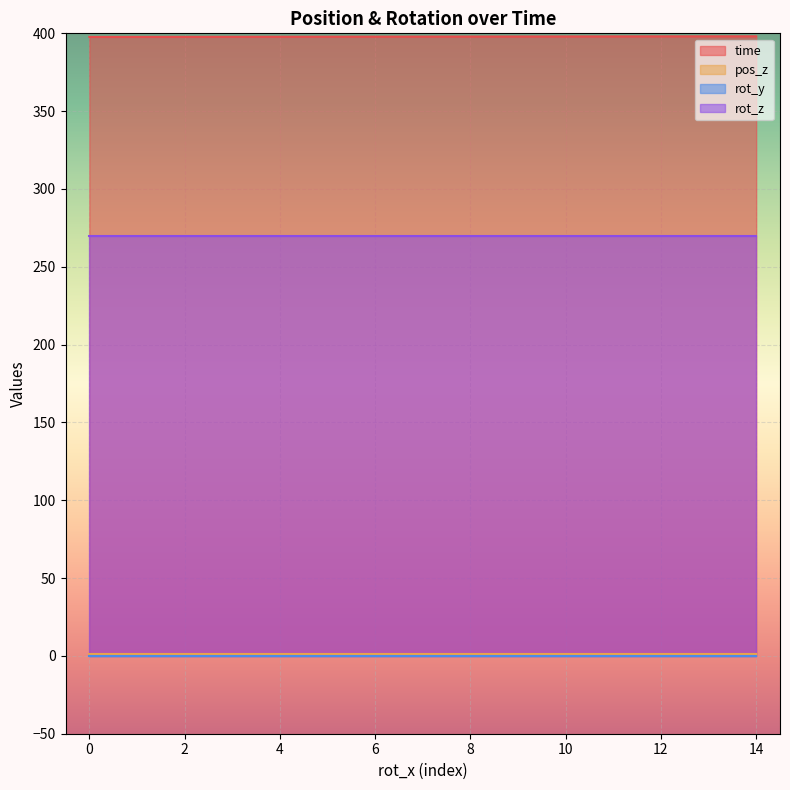

Reading right to left, extract all data points from this chart.

time: 398.1	398.1	398.1	398.0	398.0	398.0	397.9	397.9	397.9	397.8	397.8	397.8	397.8	397.7	397.7
pos_z: 1.4	1.4	1.4	1.4	1.4	1.4	1.4	1.4	1.4	1.4	1.4	1.4	1.4	1.4	1.4
rot_y: 0.0	0.0	0.0	0.0	0.0	0.0	0.0	0.0	0.0	0.0	0.0	0.0	0.0	0.0	0.0
rot_z: 270.0	270.0	270.0	270.0	270.0	270.0	270.0	270.0	270.0	270.0	270.0	270.0	270.0	270.0	270.0